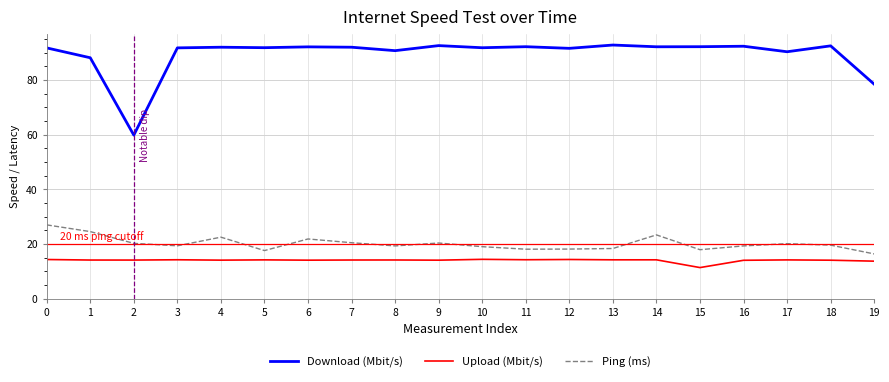

Where is Upload (Mbit/s) nearest to the value 12?

15